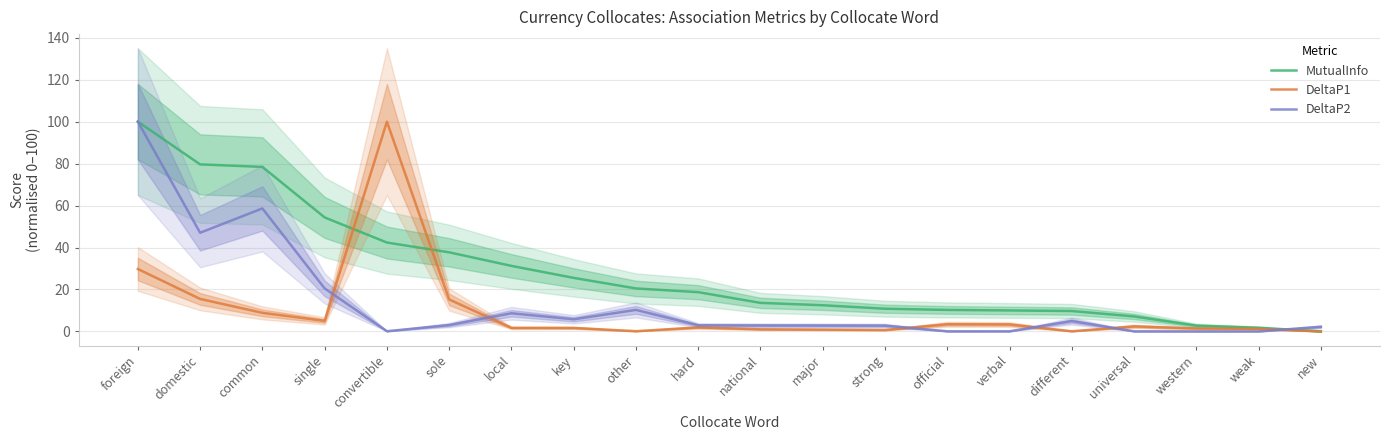

Is it true that DeltaP1 equals 4.7 at domestic?

False